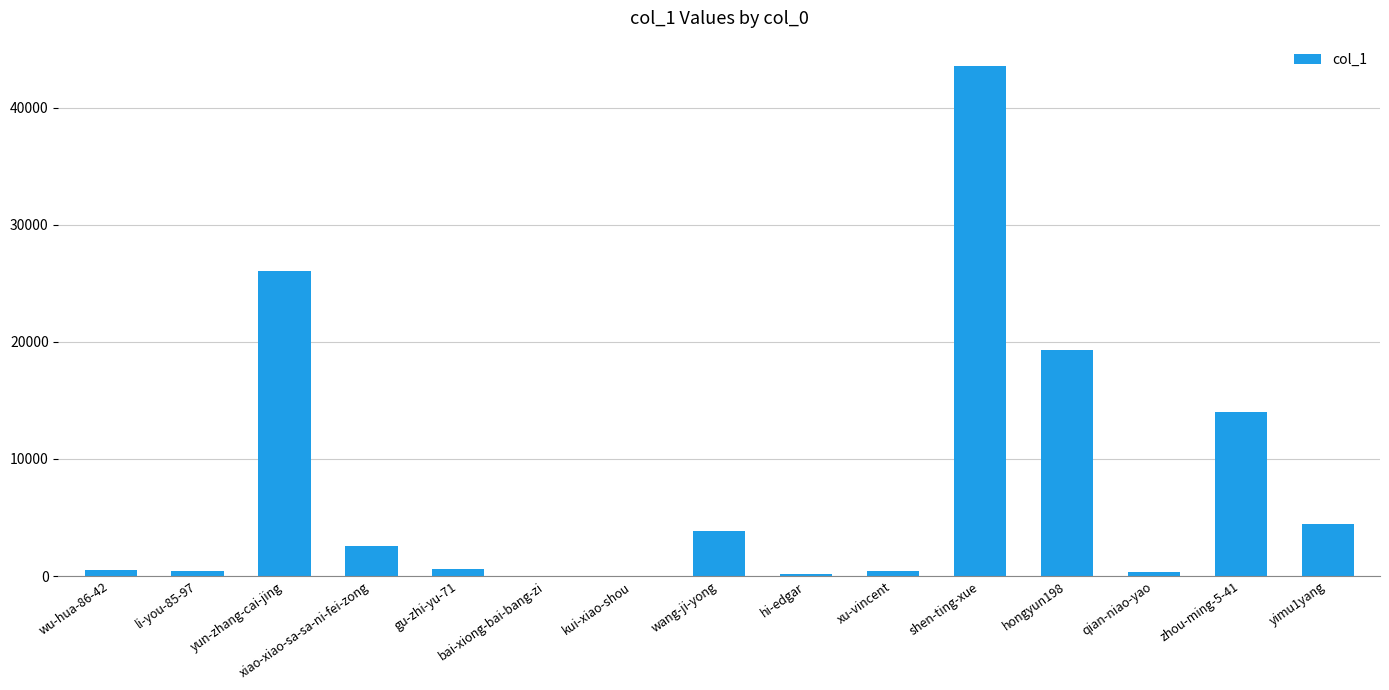

Which has a higher value, bai-xiong-bai-bang-zi or yun-zhang-cai-jing?

yun-zhang-cai-jing